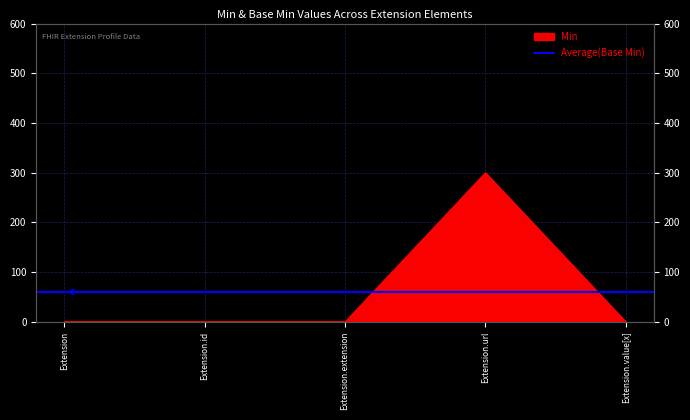

True or false: the data shows 0 at Extension.extension.

True